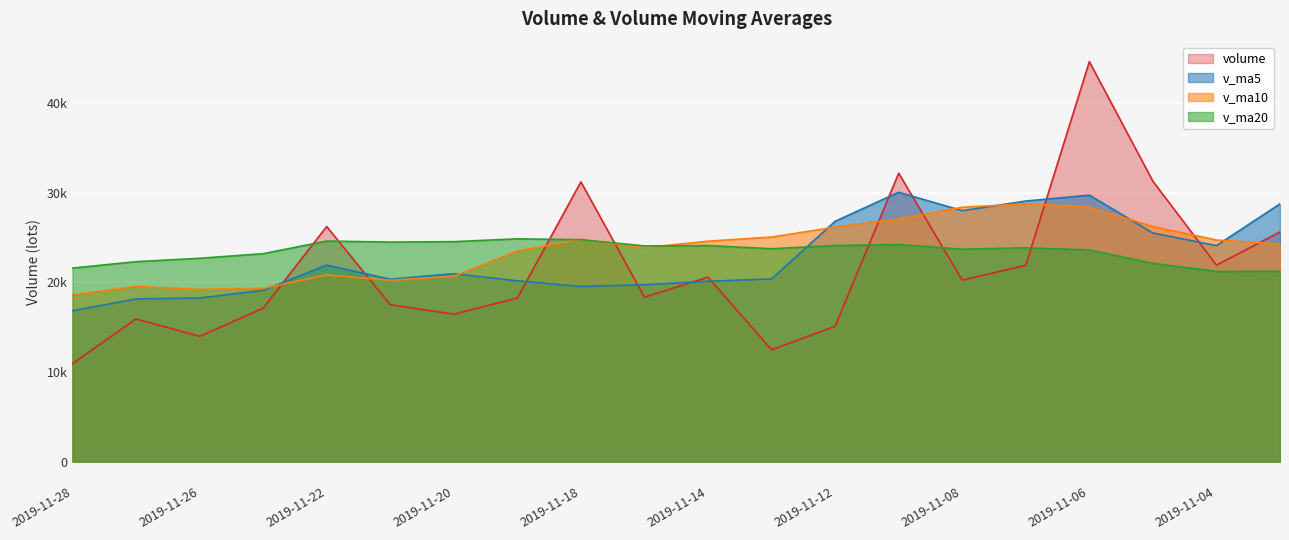

Between 2019-11-13 and 2019-11-01, which series saw the biggest shift?

volume